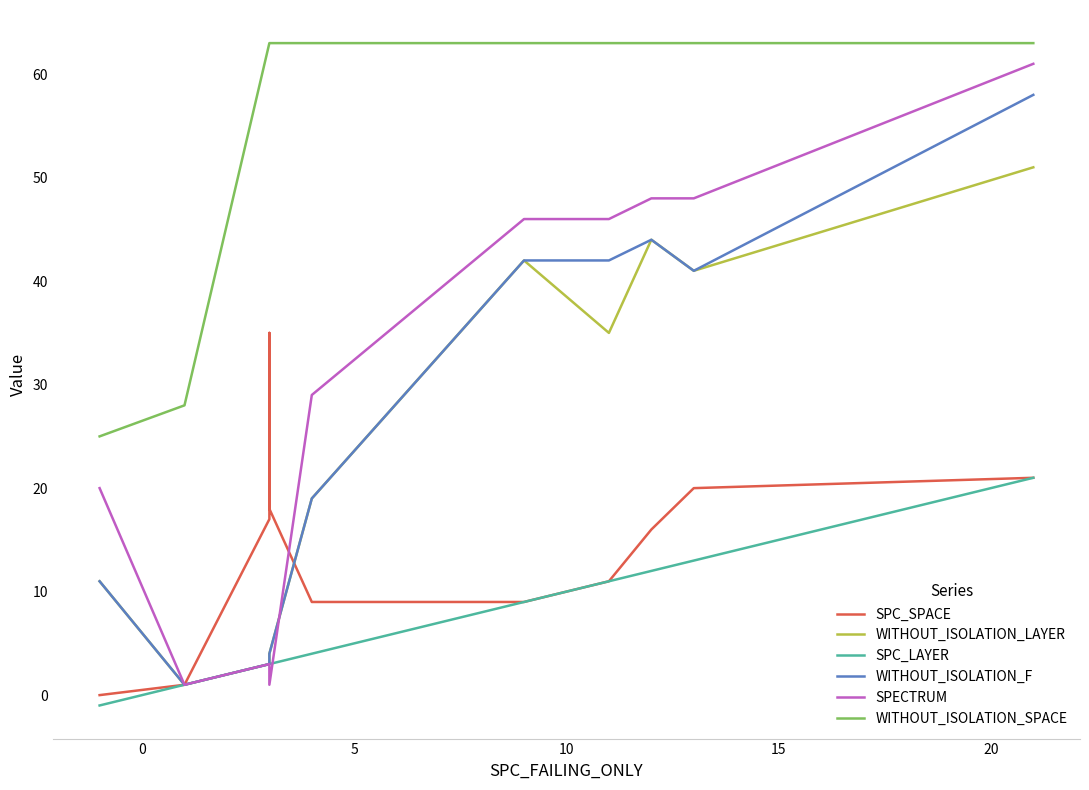

True or false: SPC_SPACE and WITHOUT_ISOLATION_SPACE cross at least once.

False